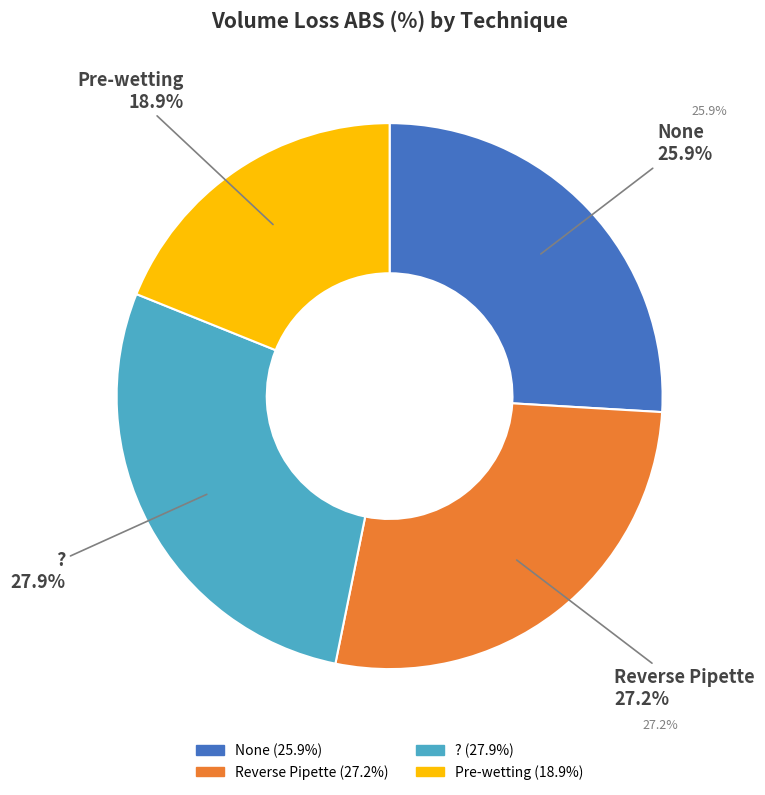

To the nearest percent, what is the difference between the largest and smallest slice percentages?

9%